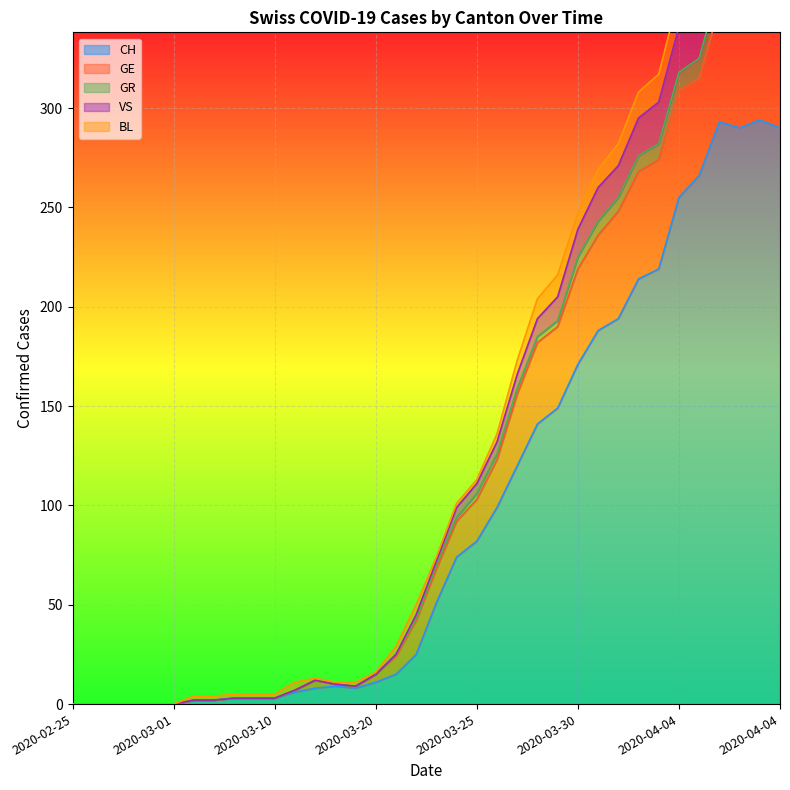

Which series changed the most between 2020-02-28 and 2020-03-09?

VS